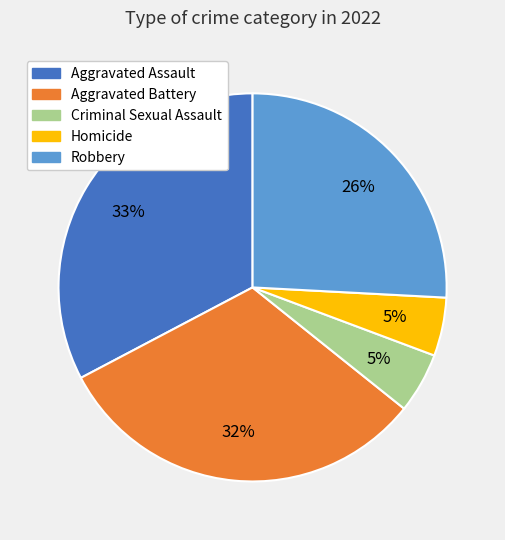

How many segments does this pie chart have?

5